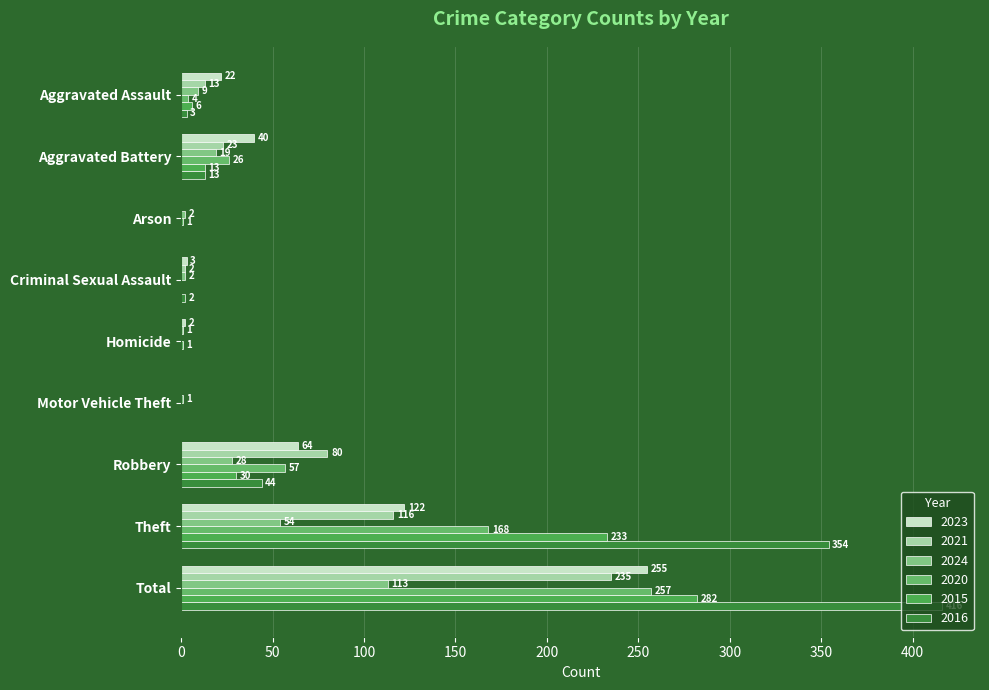

The value of 2020 at Aggravated Battery is 26. True or false?

True